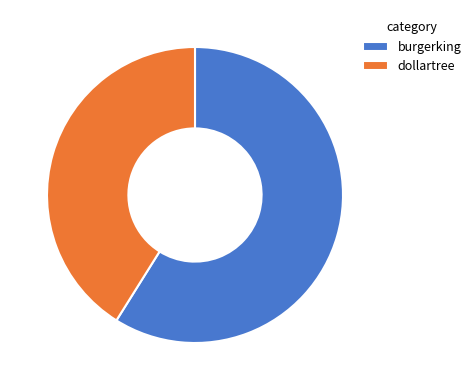

What is the largest slice in the pie chart?

burgerking